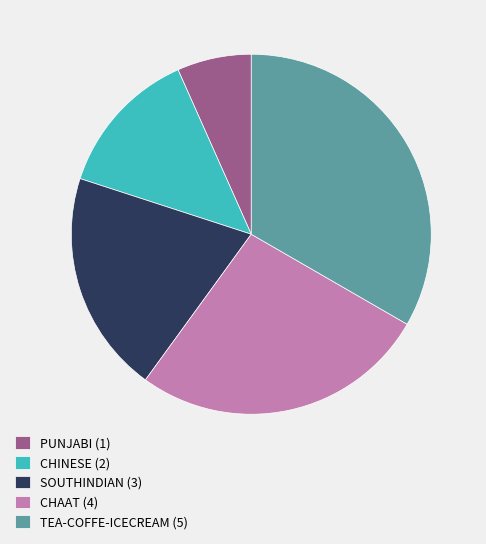

Is the sum of PUNJABI and CHINESE greater than half?

No